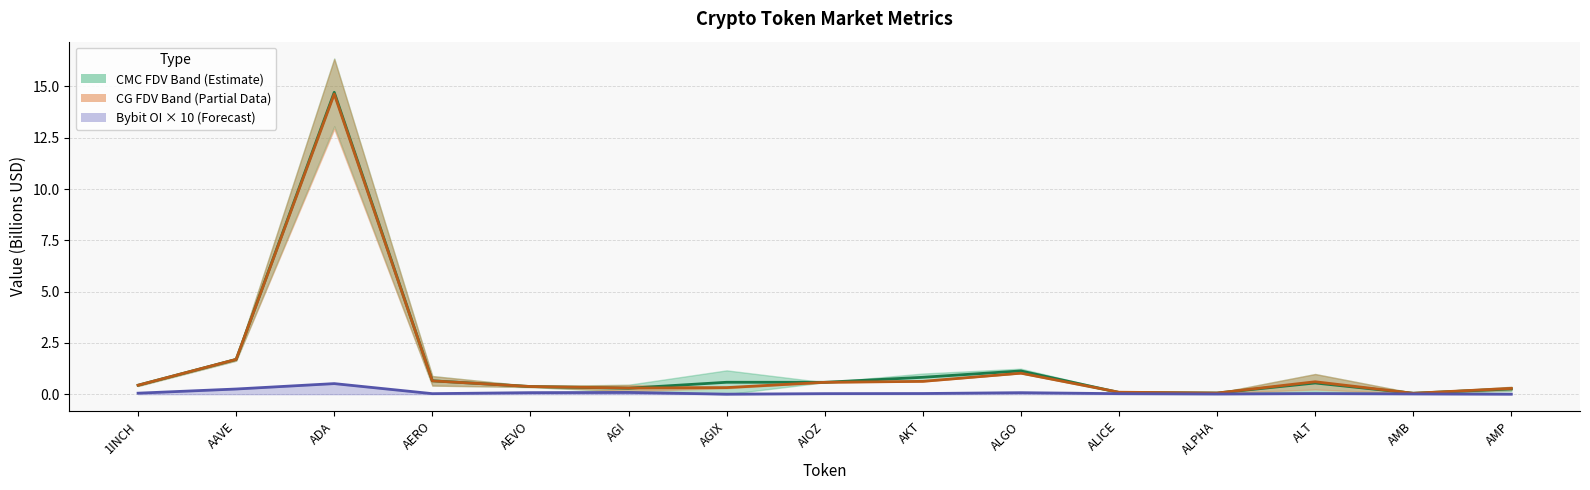

At which category is the sum across all series the highest?

ADA